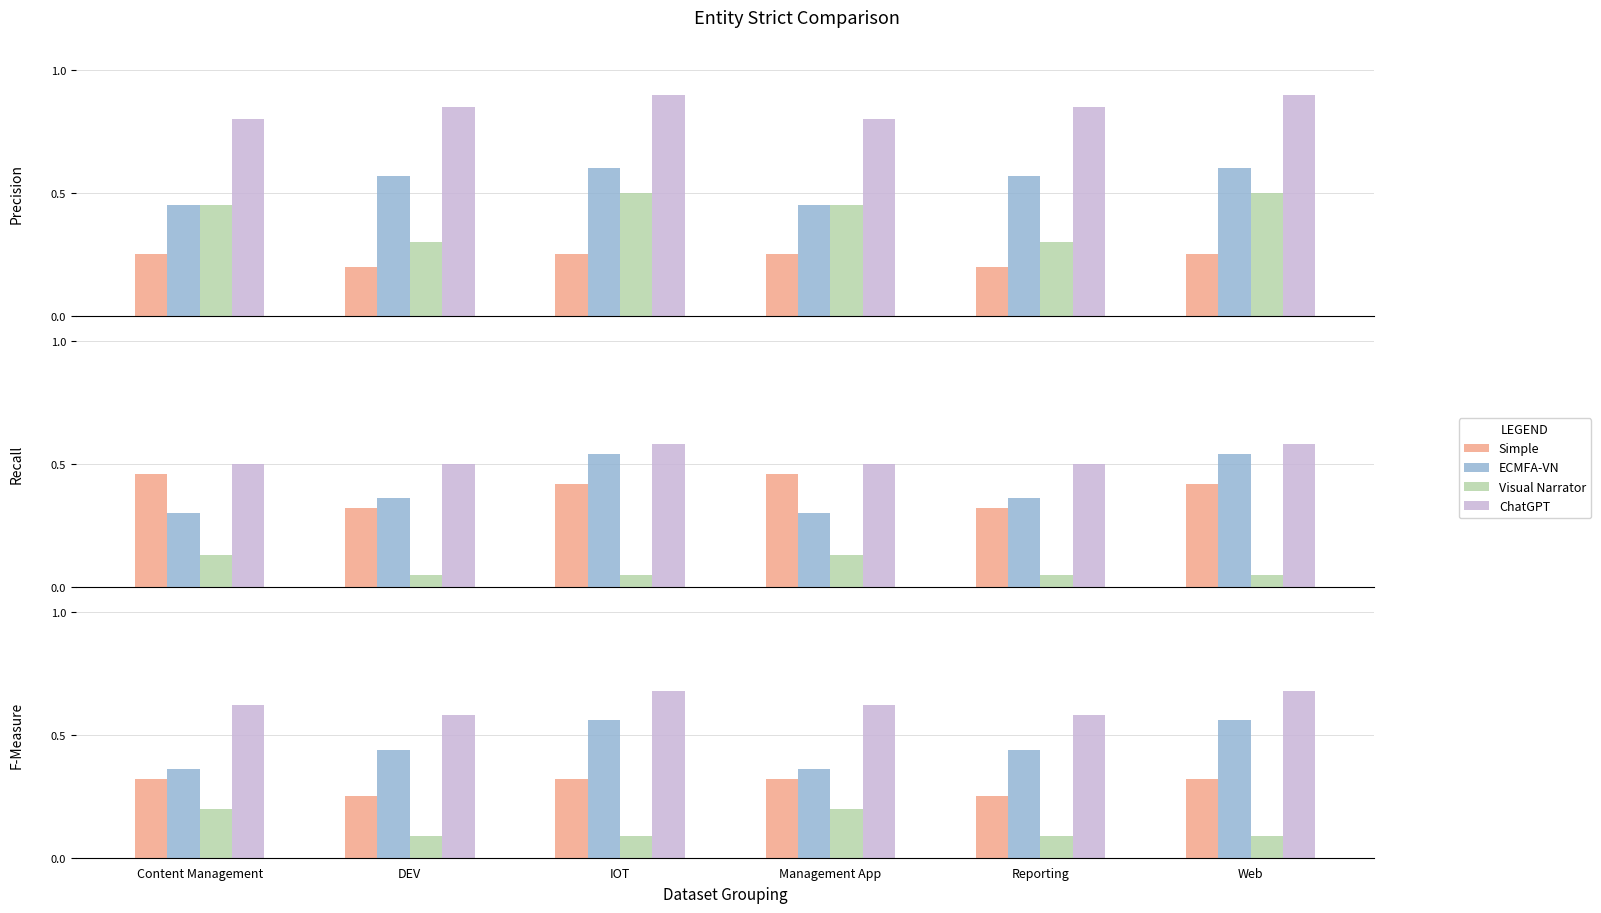

What is the difference between the second highest and second lowest values in the ECMFA-VN series?

0.2